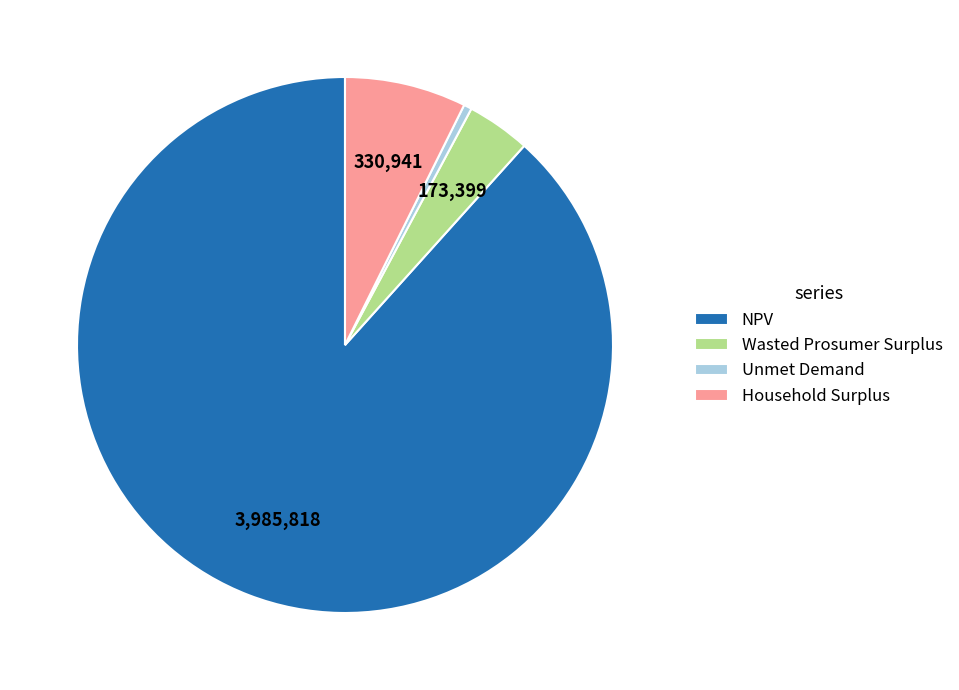

Is it true that NPV is 76% of the pie?

False